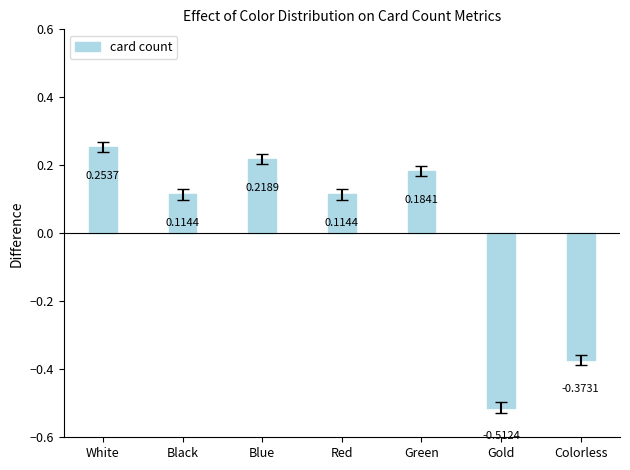

Which has a higher value, Gold or Blue?

Blue